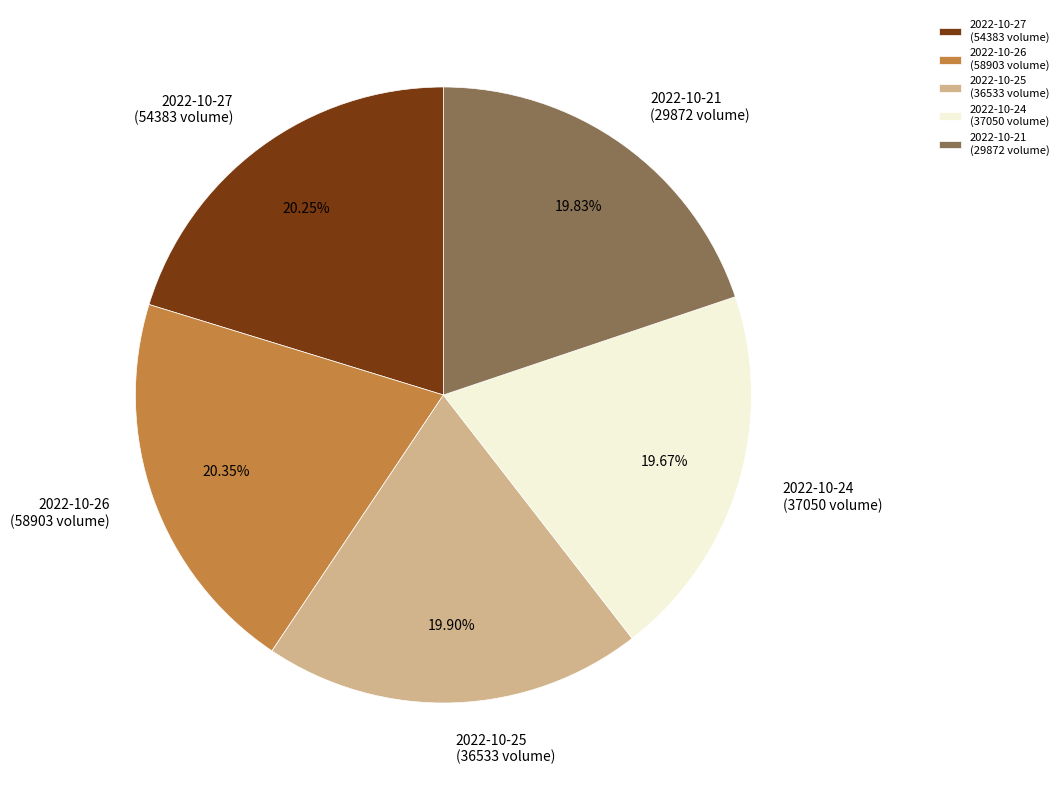

What is the ratio of the value at 2022-10-24 (37050 volume) to the value at 2022-10-27 (54383 volume)?

1.0